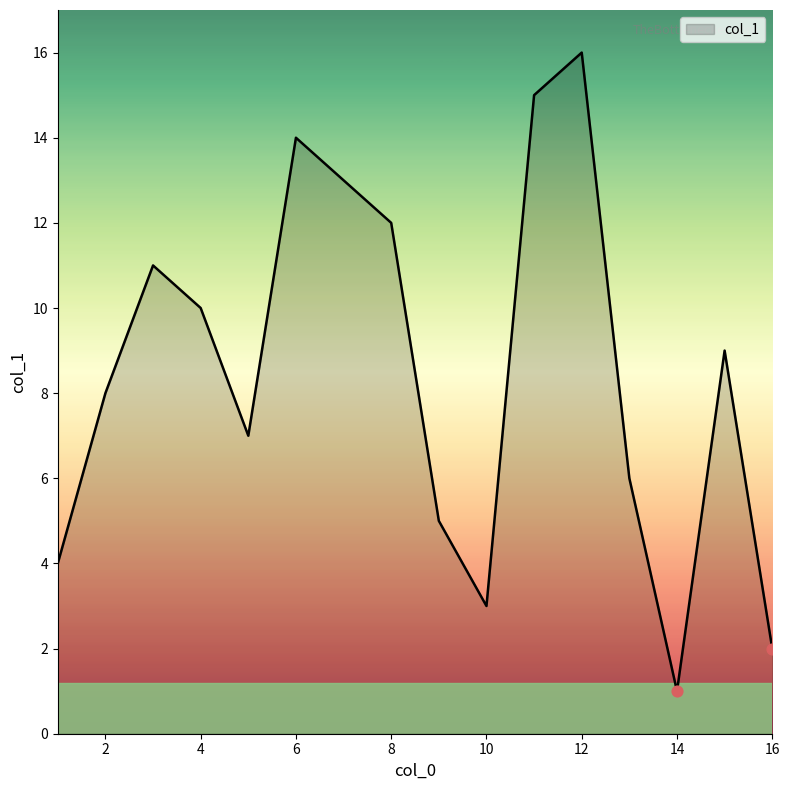

What is the maximum value shown in the chart?

16